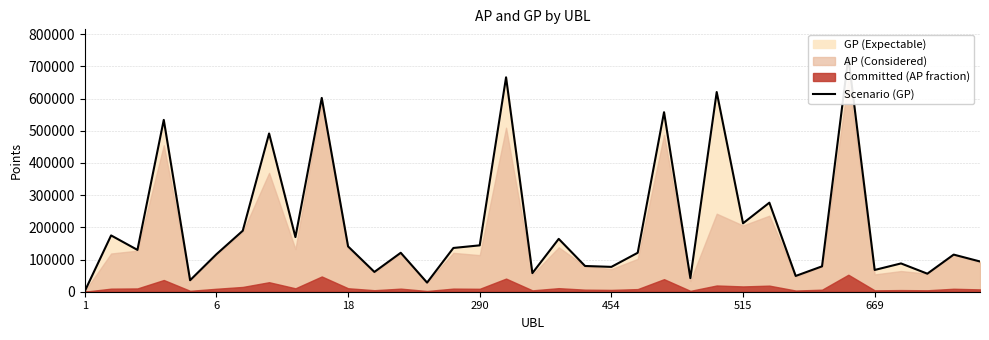

What is the greatest value displayed?

727965